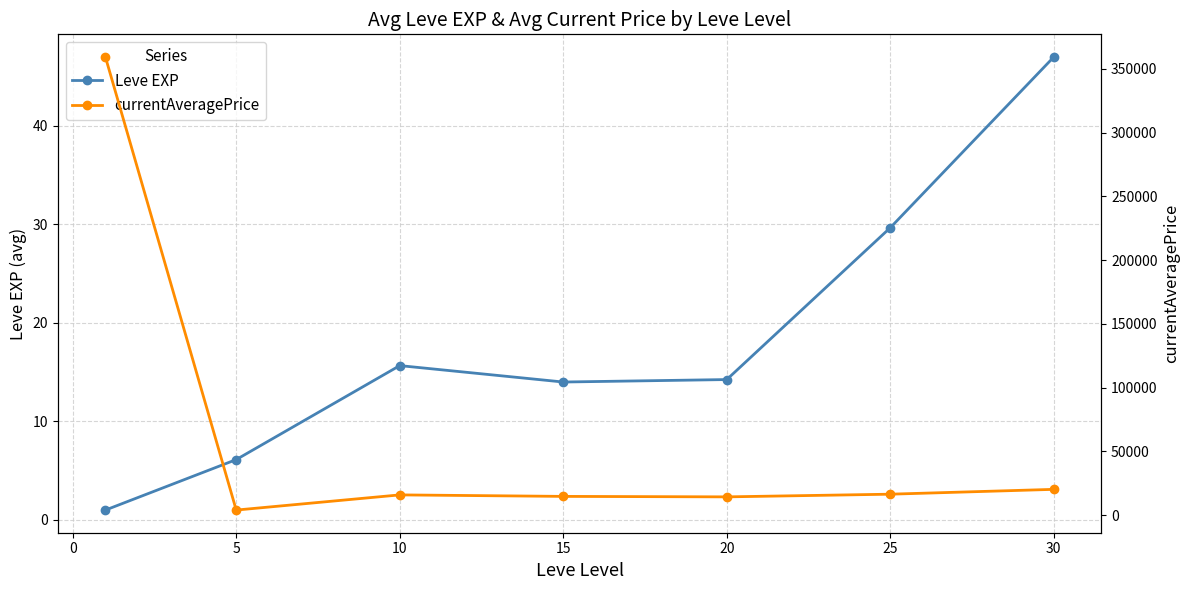

List the series in order of their overall mean, highest first.

currentAveragePrice, Leve EXP